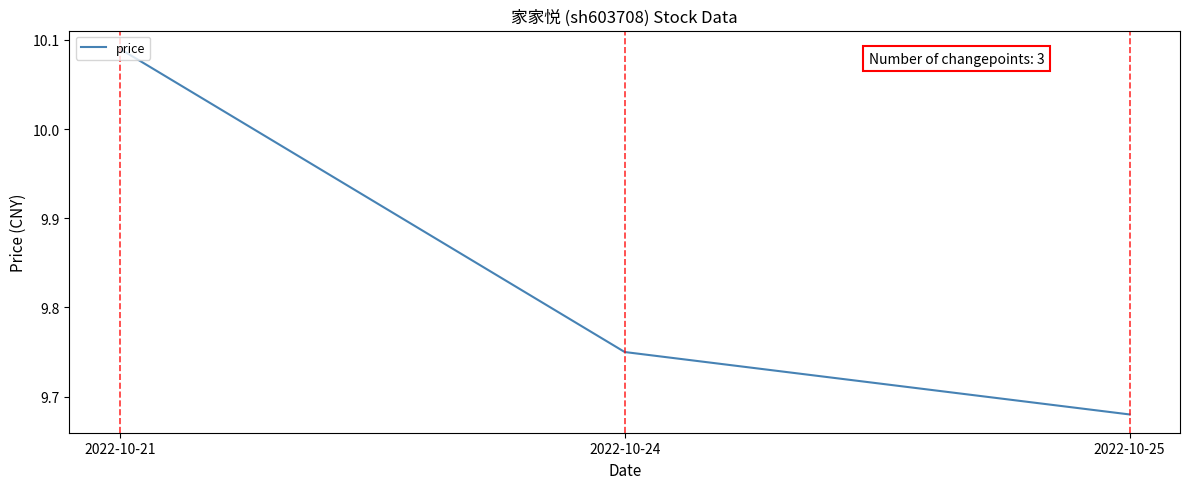

True or false: the data shows 13.4 at 2022-10-21.

False